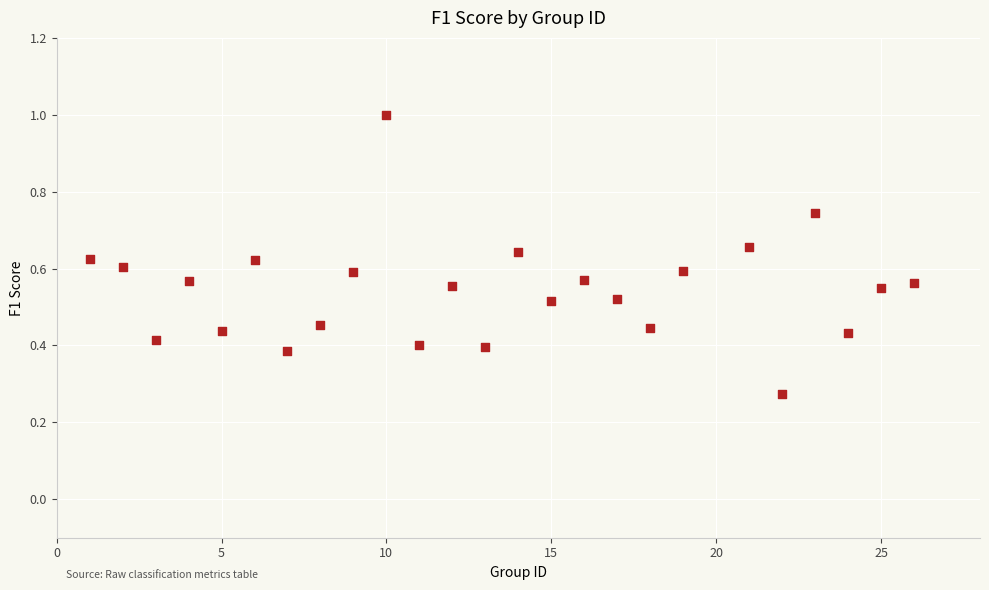

What is the range of X values (max minus min)?

25.0